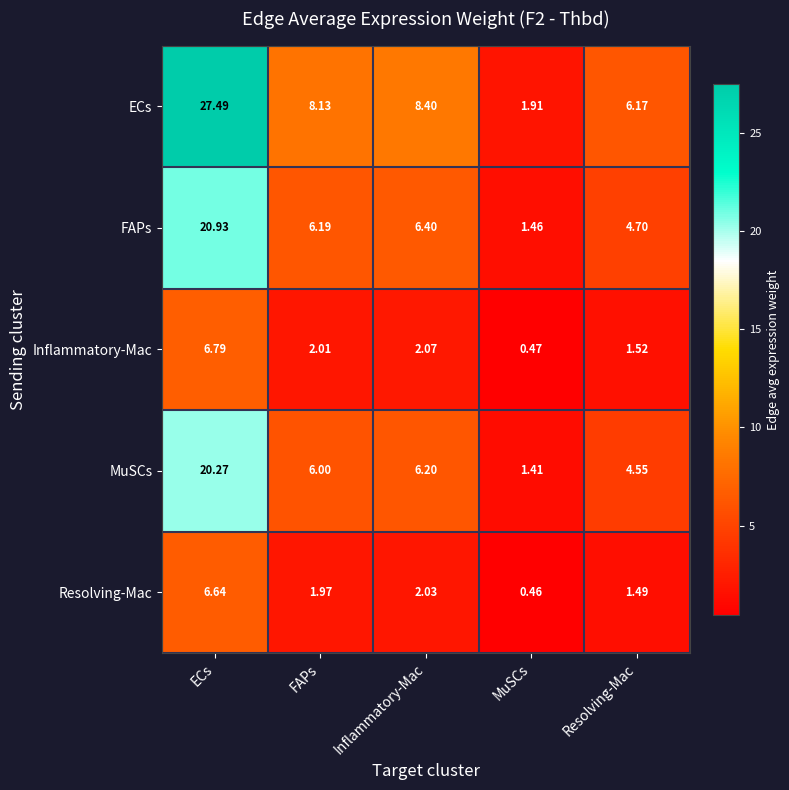

How many series are shown in this chart?

5